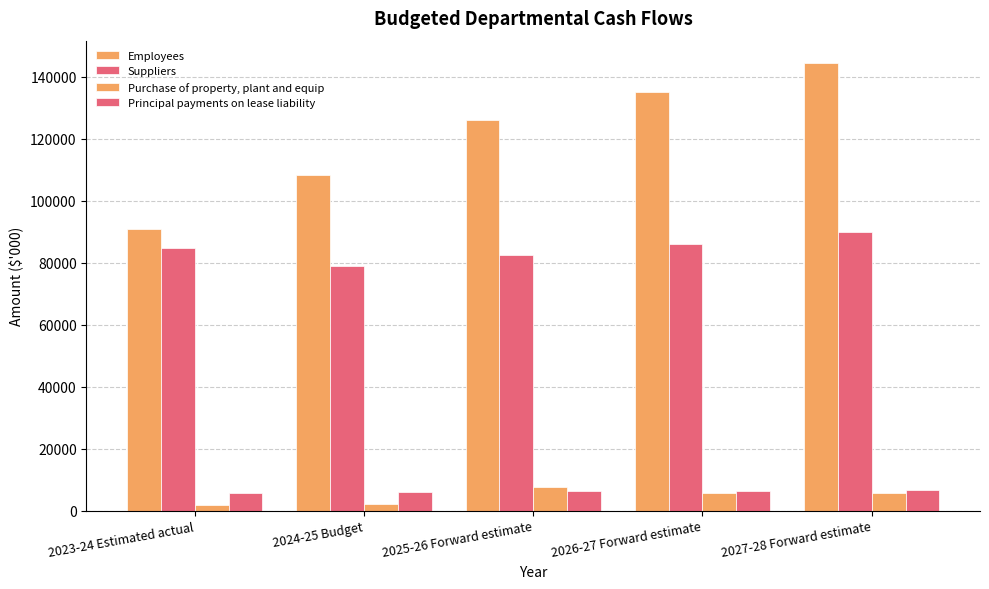

Which has a higher value, 2025-26 Forward estimate or 2026-27 Forward estimate?

2026-27 Forward estimate